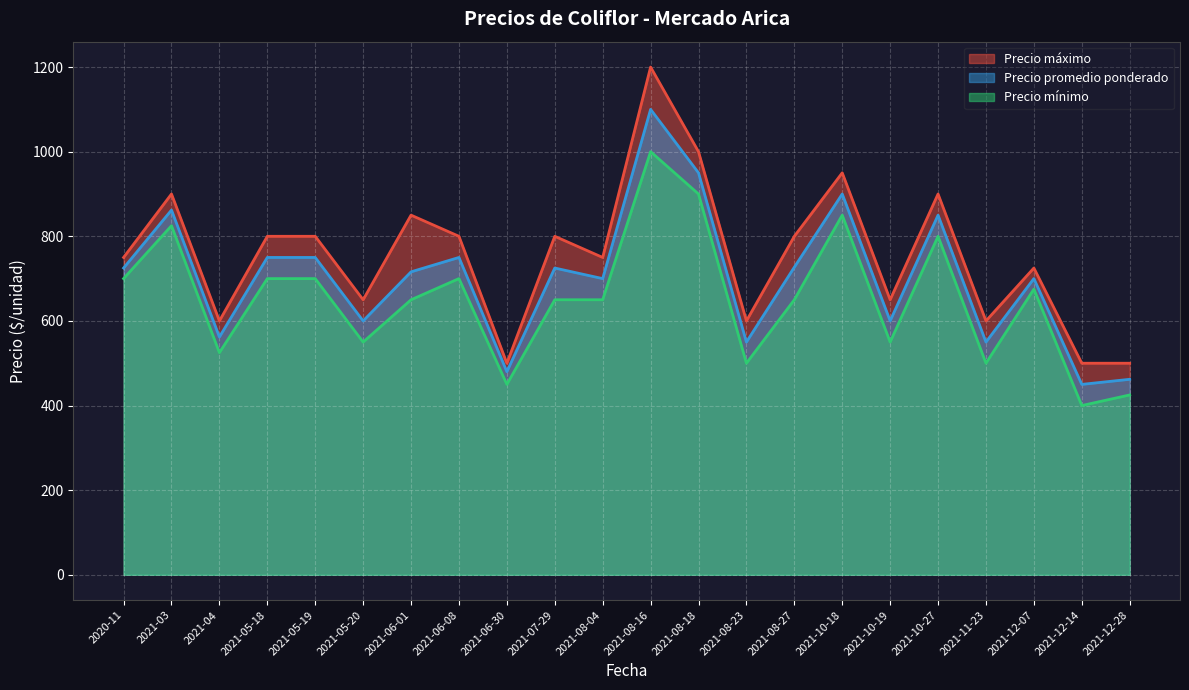

True or false: Precio máximo and Precio promedio ponderado intersect in this chart.

False